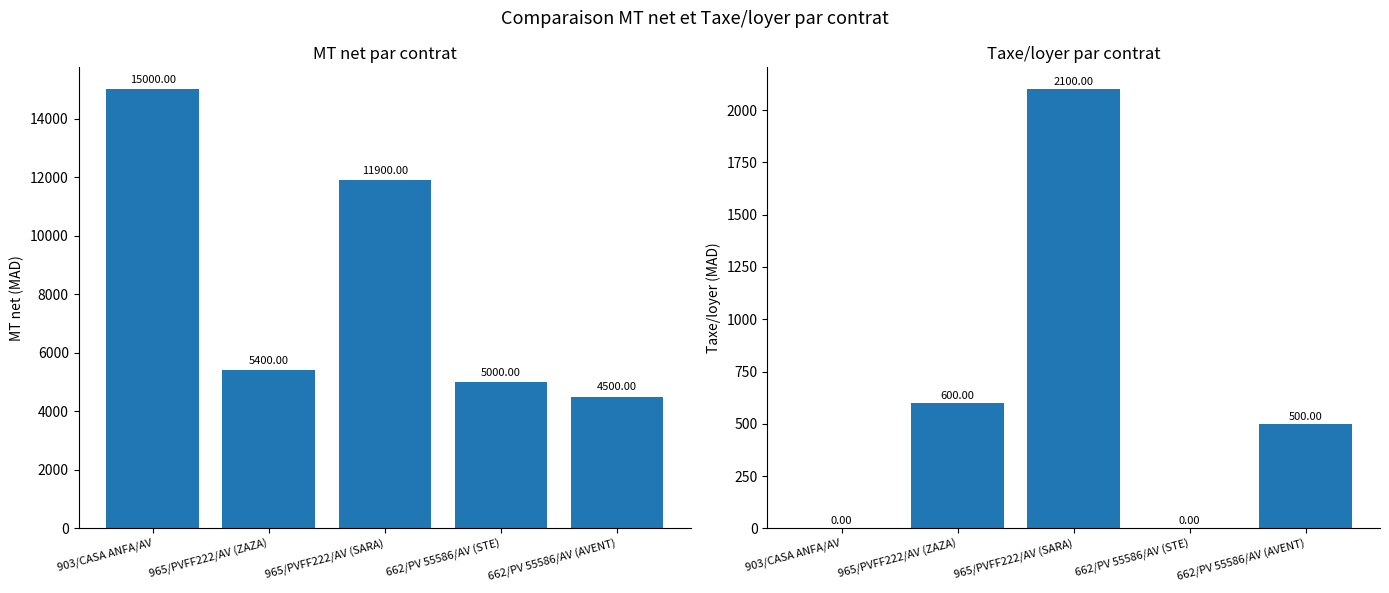

What is the label of the 2nd bar from the left?

965/PVFF222/AV (ZAZA)